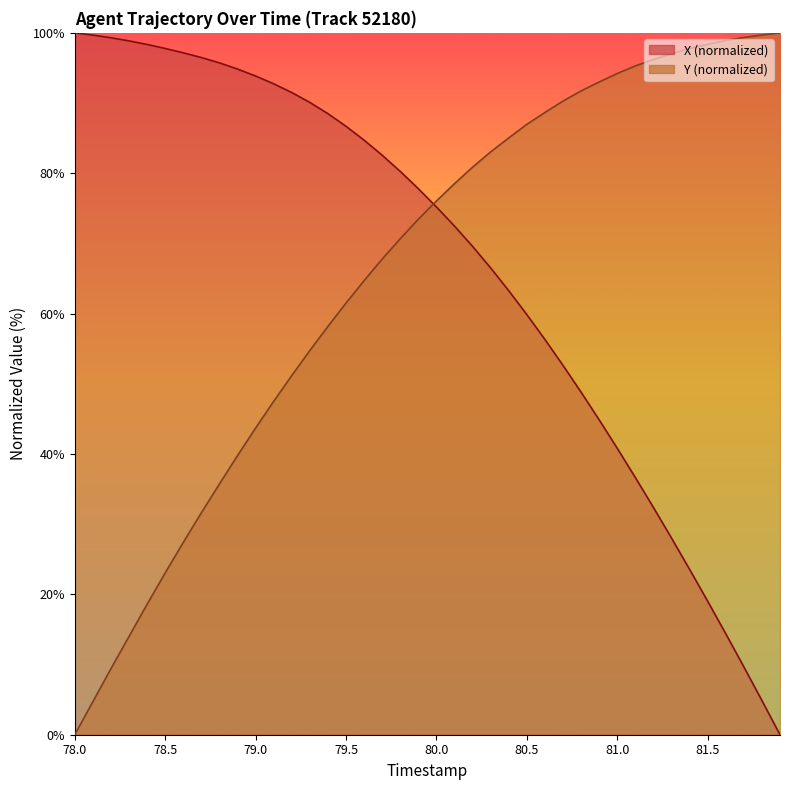

Which series changed the most between 79.0 and 81.5?

X (normalized)